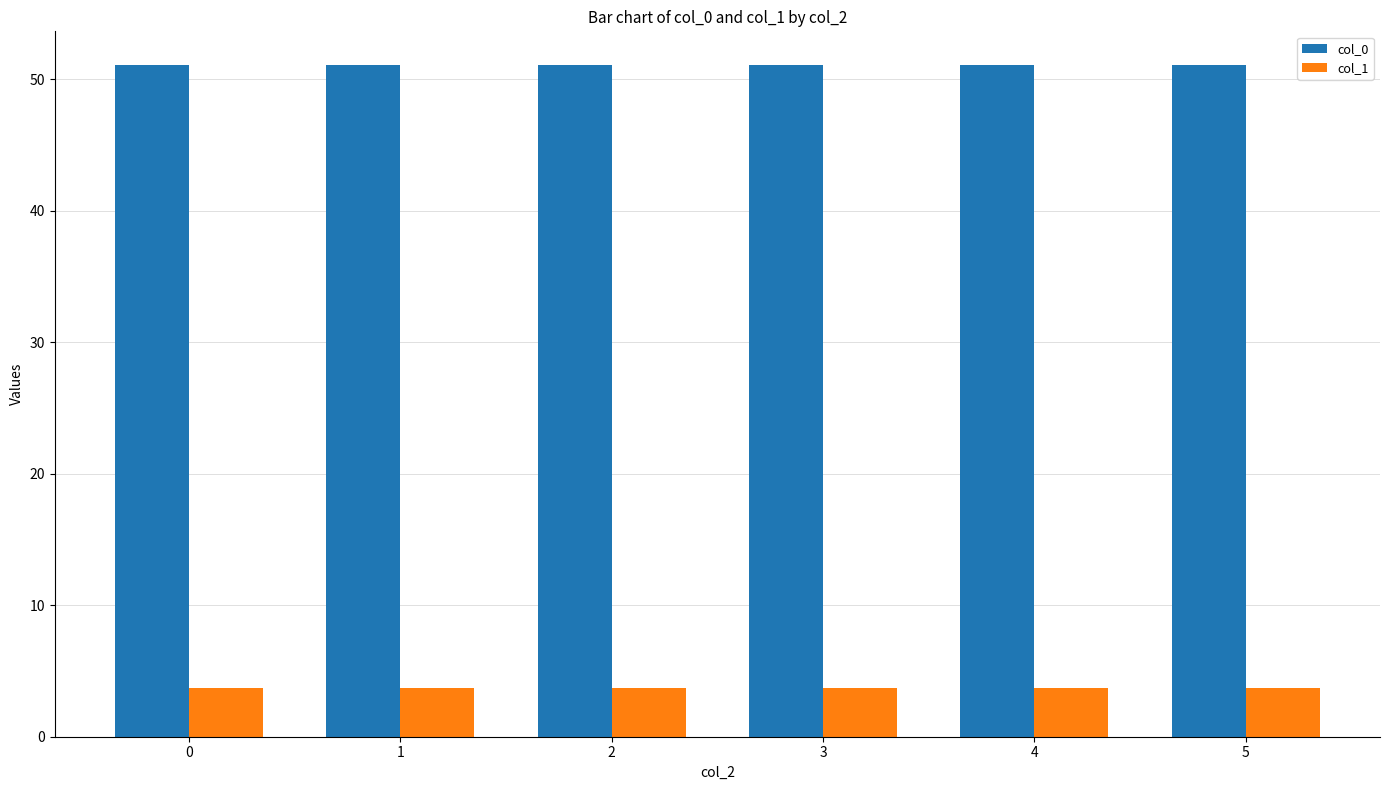

How many groups of bars are there?

6